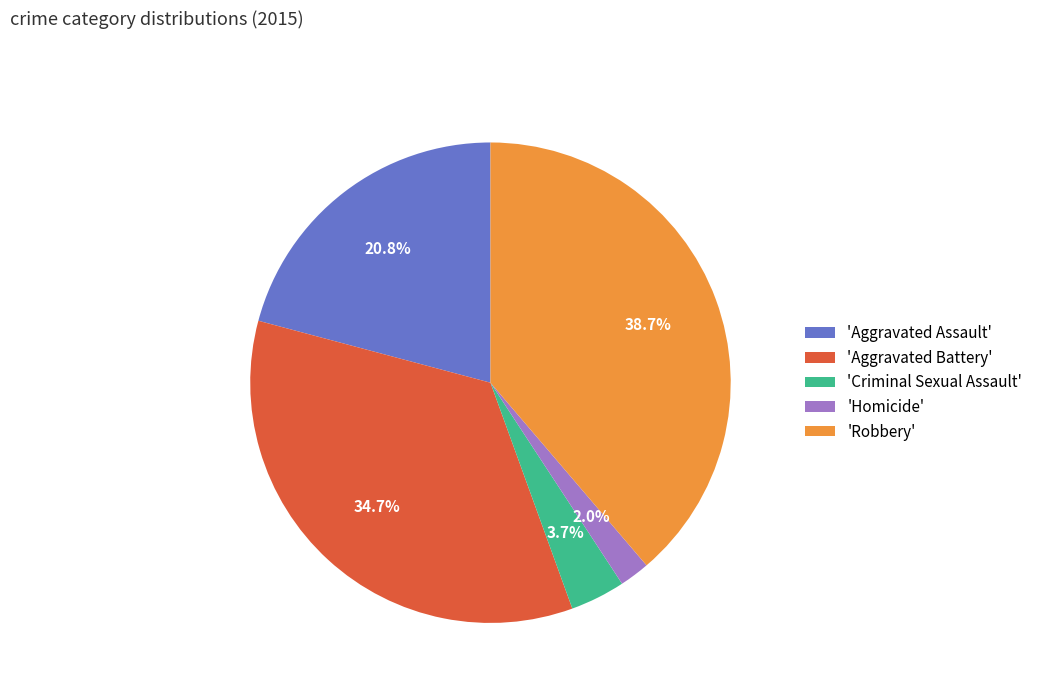

How many segments does this pie chart have?

5